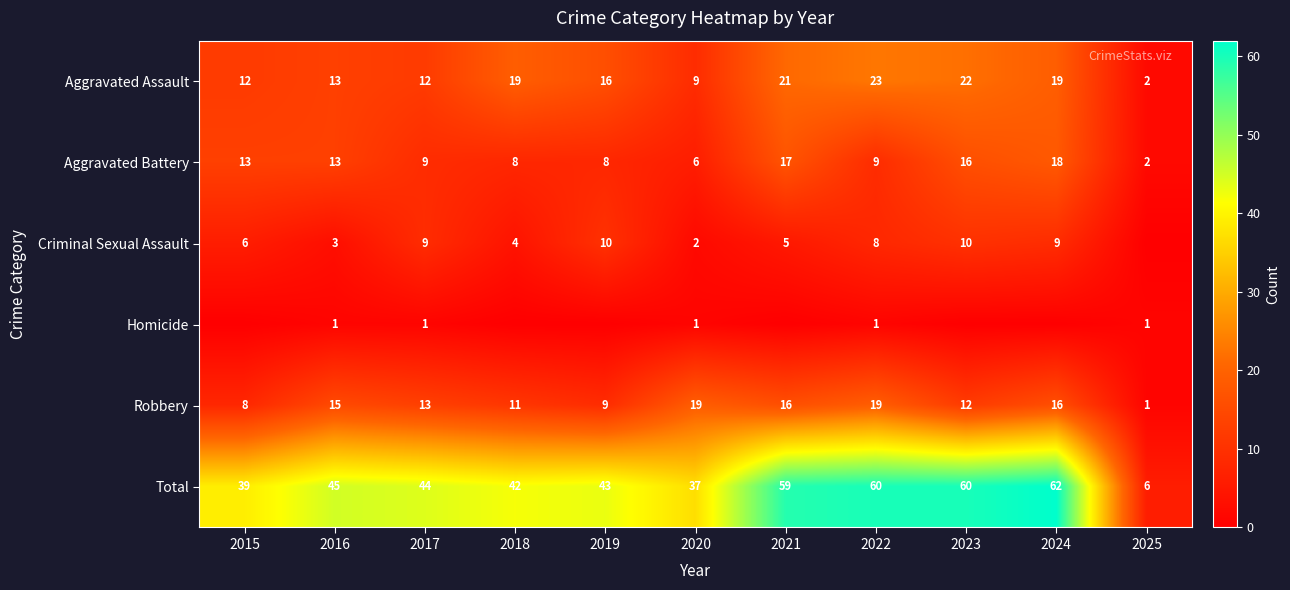

What is the spread (max minus min) of values at 2022?

59